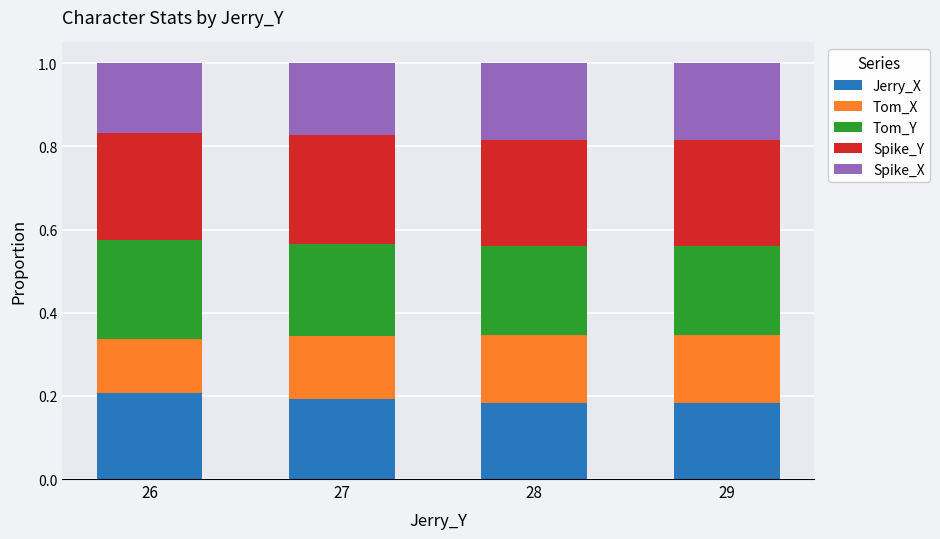

What is the total value across all series at 27?

1.0